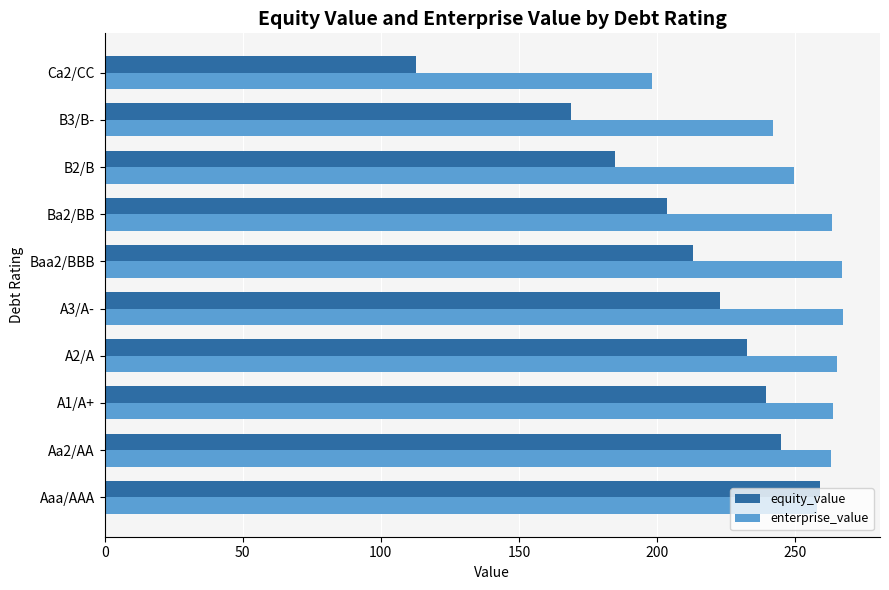

What is the difference between the enterprise_value values at B2/B and A3/A-?

17.7